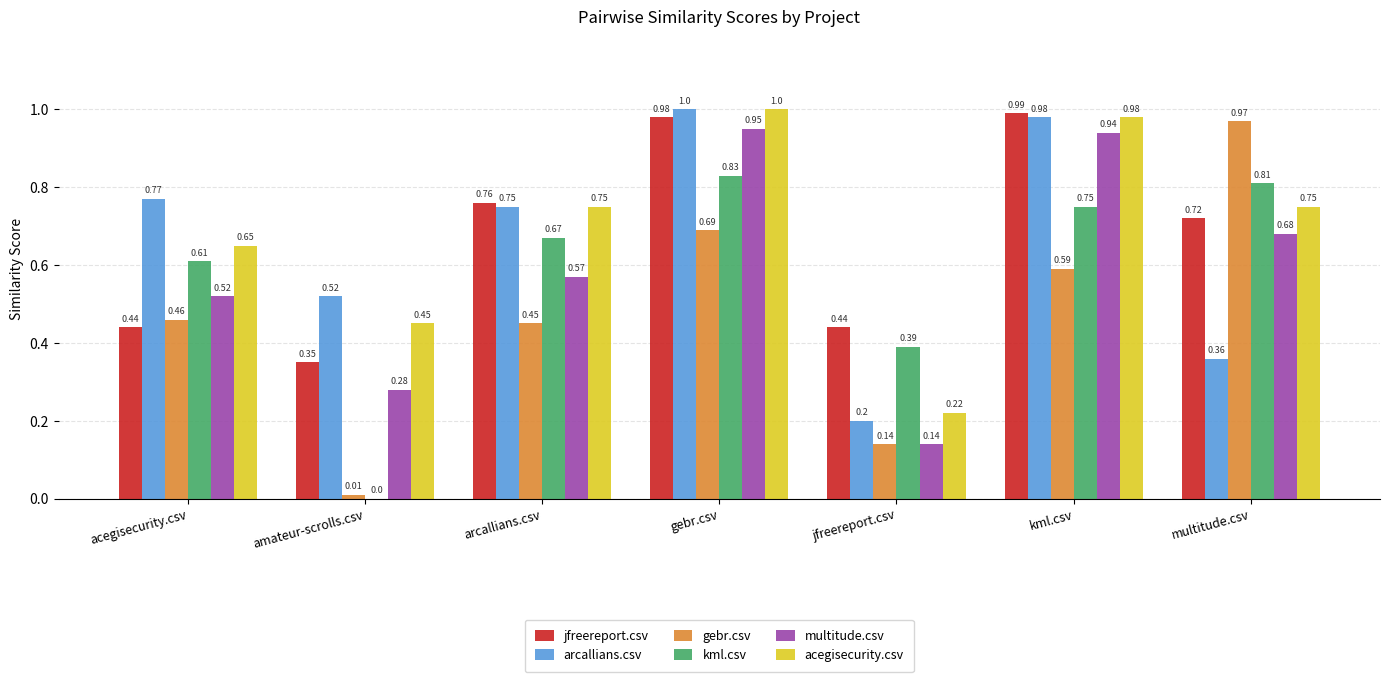

How many groups of bars are there?

7